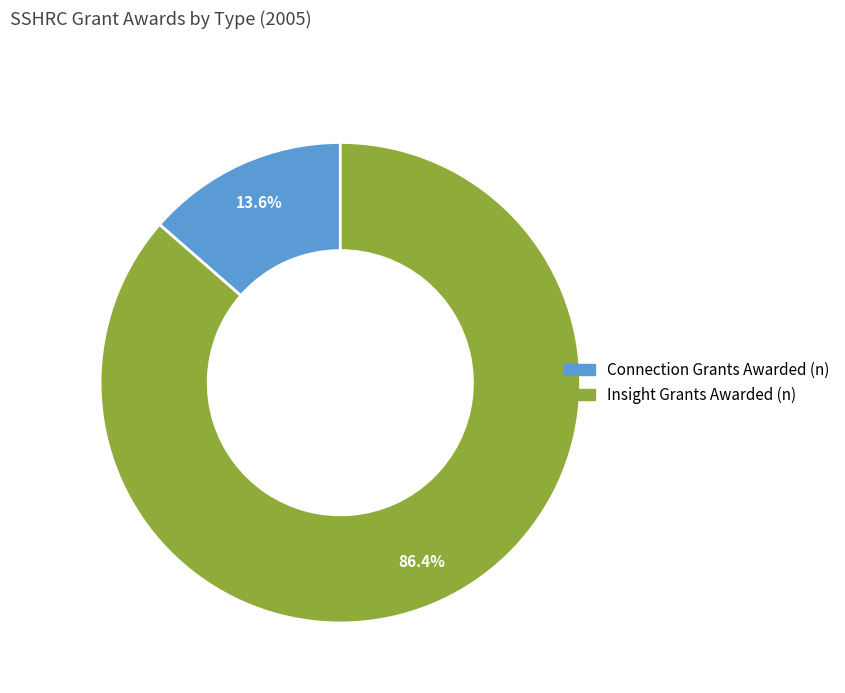

Does Connection Grants Awarded (n) represent more than half of the total?

No